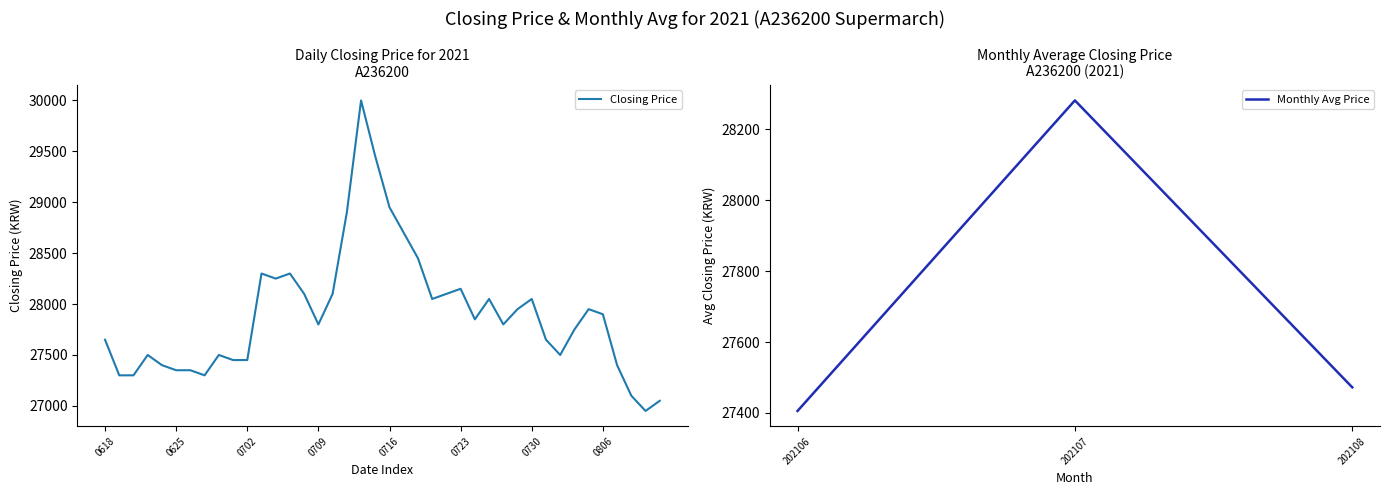

The value of Monthly Avg Price at 202107 is 28281.8. True or false?

True